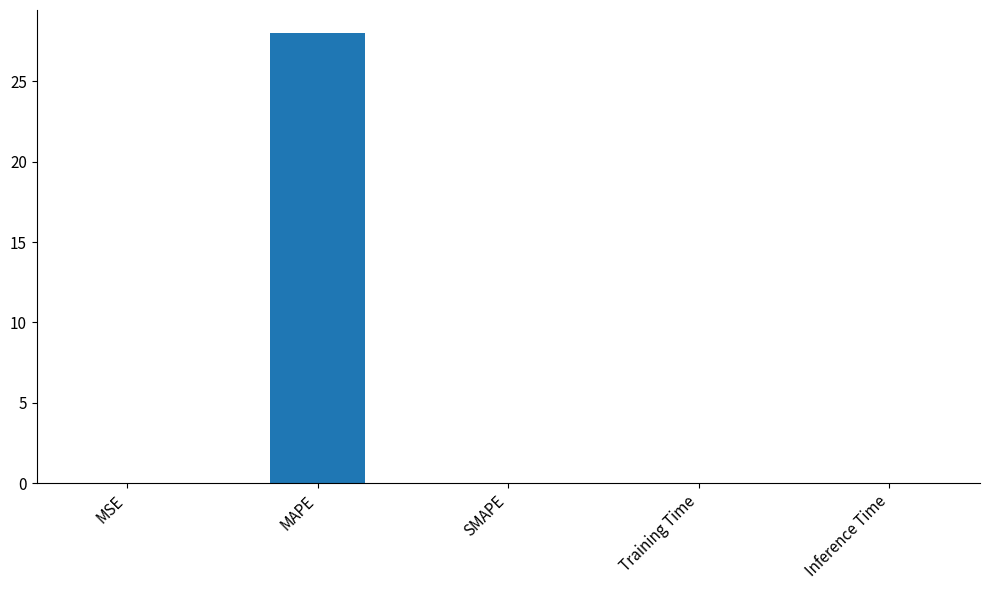

The value at MSE is 0.0. True or false?

True